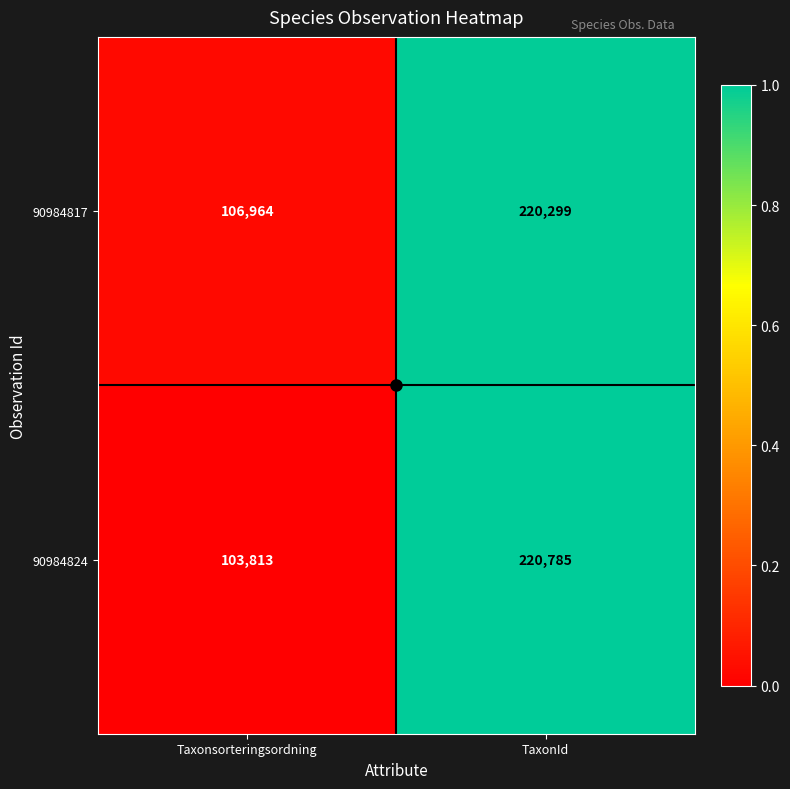

Which series has the largest total across all categories?

90984817